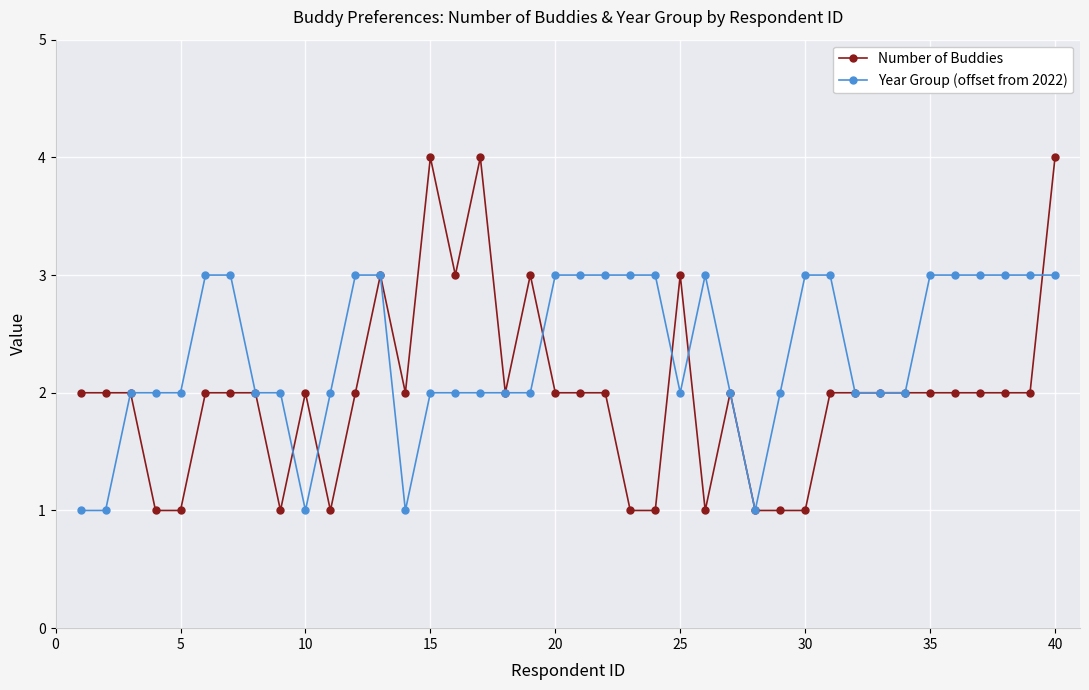

True or false: Year Group (offset from 2022) and Number of Buddies cross at least once.

True